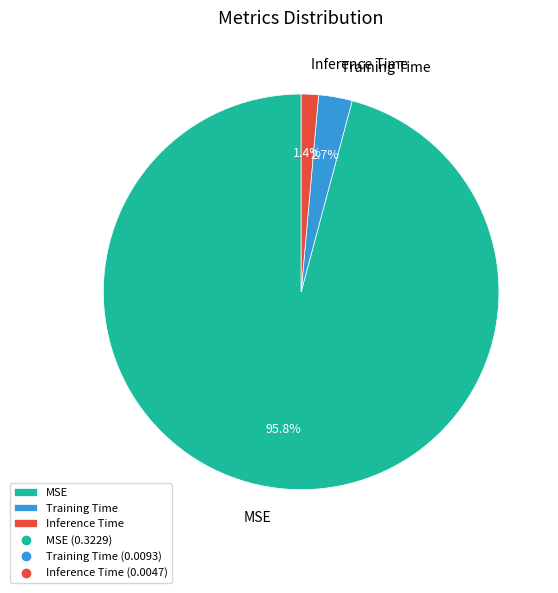

Which has a higher value, Training Time or Inference Time?

Training Time